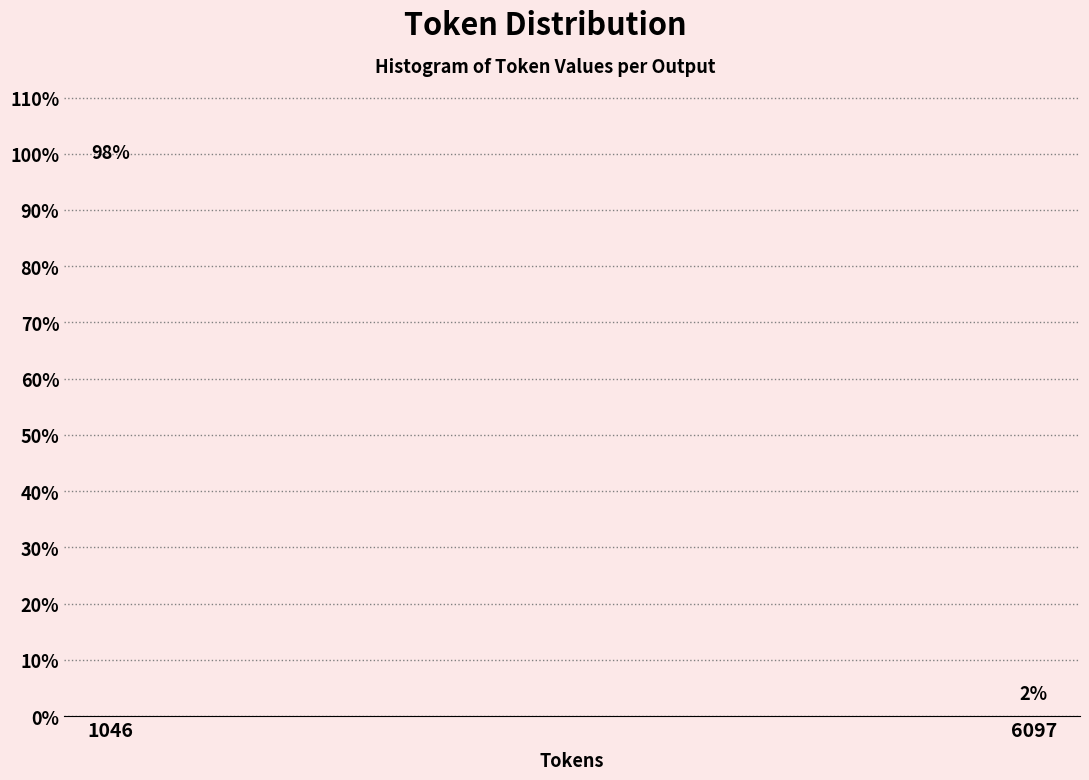

What is the value of the 1st bar from the left?

98.1